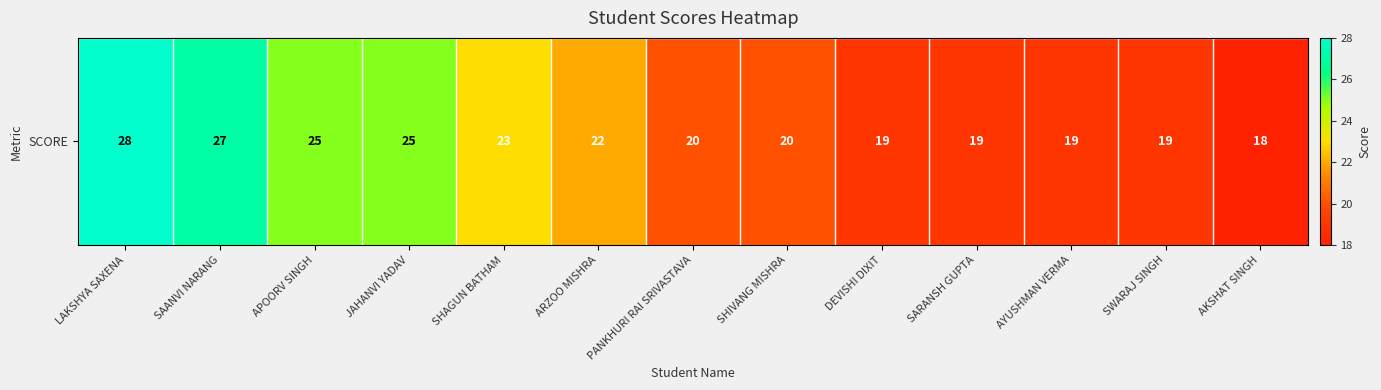

Reading right to left, transcribe all the data shown in this chart.

18	19	19	19	19	20	20	22	23	25	25	27	28